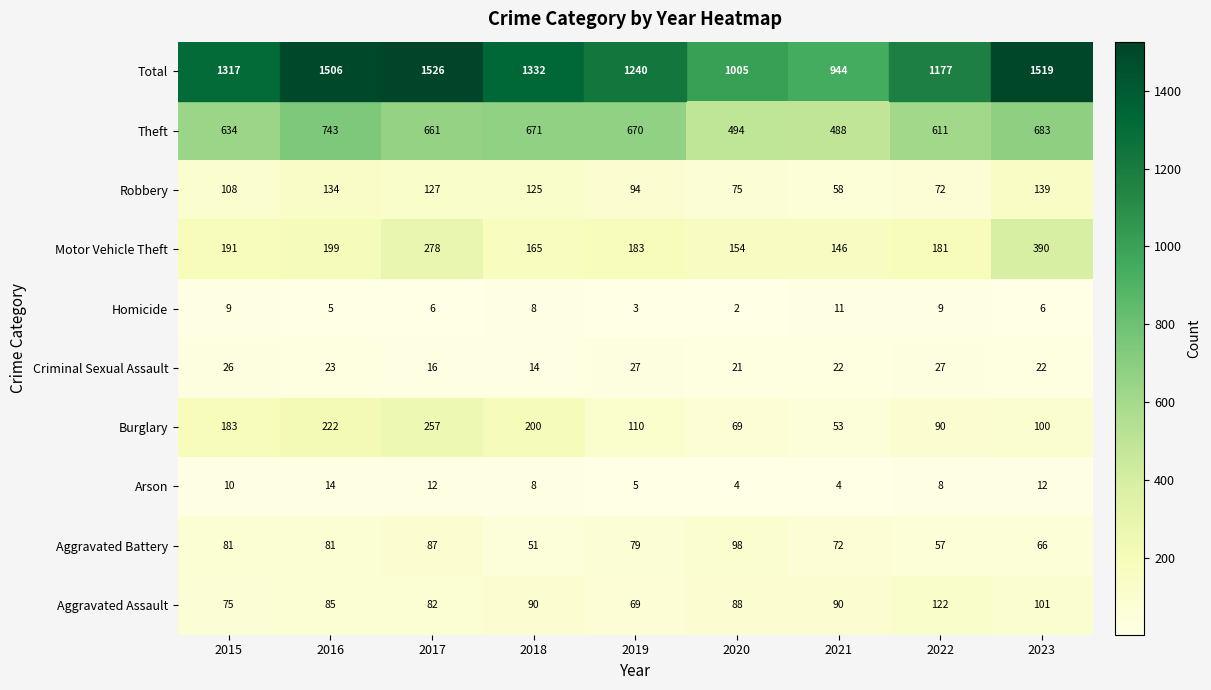

How many distinct data groups are displayed?

10